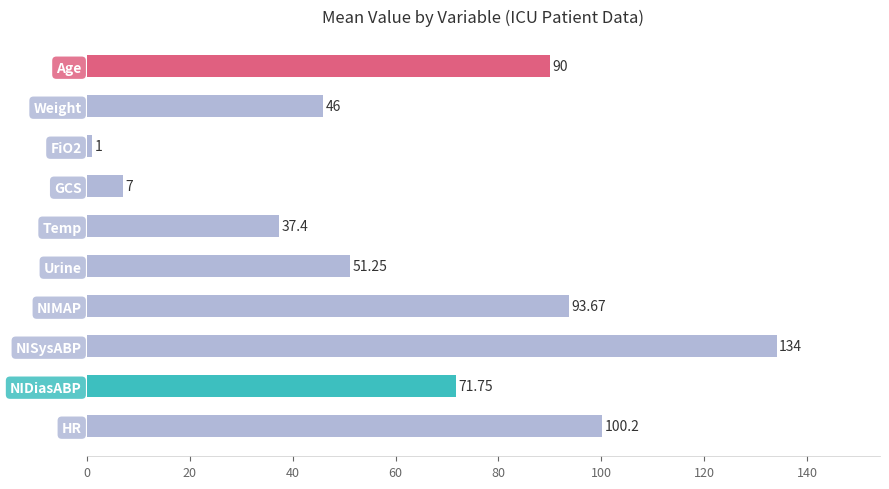

List the labels in order of value, smallest first.

FiO2, GCS, Temp, Weight, Urine, NIDiasABP, Age, NIMAP, HR, NISysABP